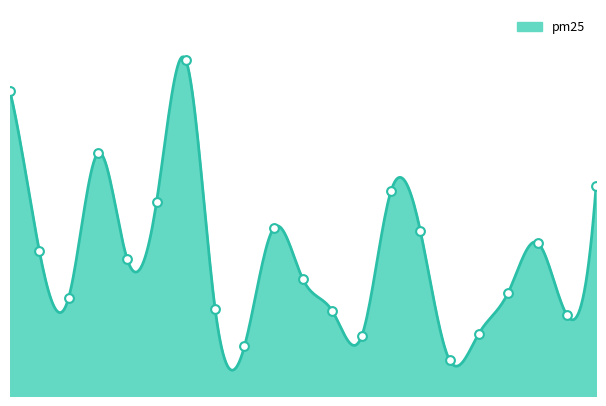

What is the change in value from 2017-01-02 to 2017-01-23?

-13.3